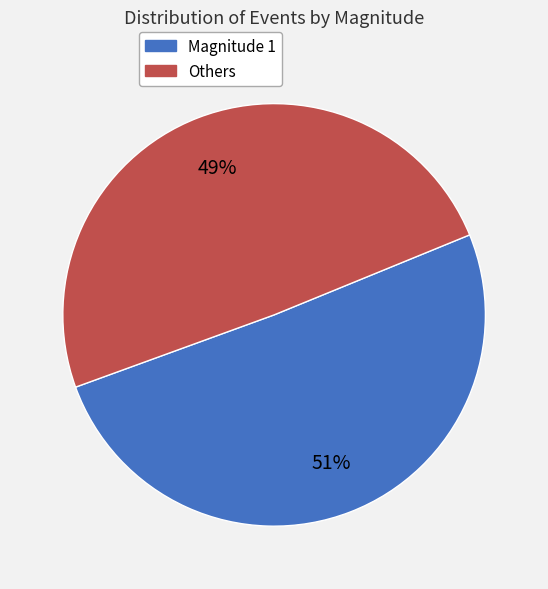

To the nearest percent, what is the average slice percentage?

50%